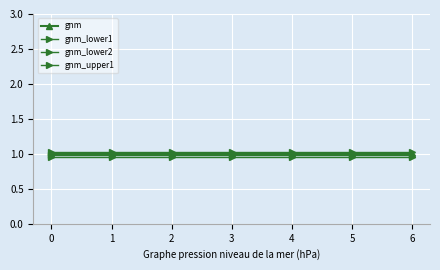

Is this an area chart (filled region under the line)?

No